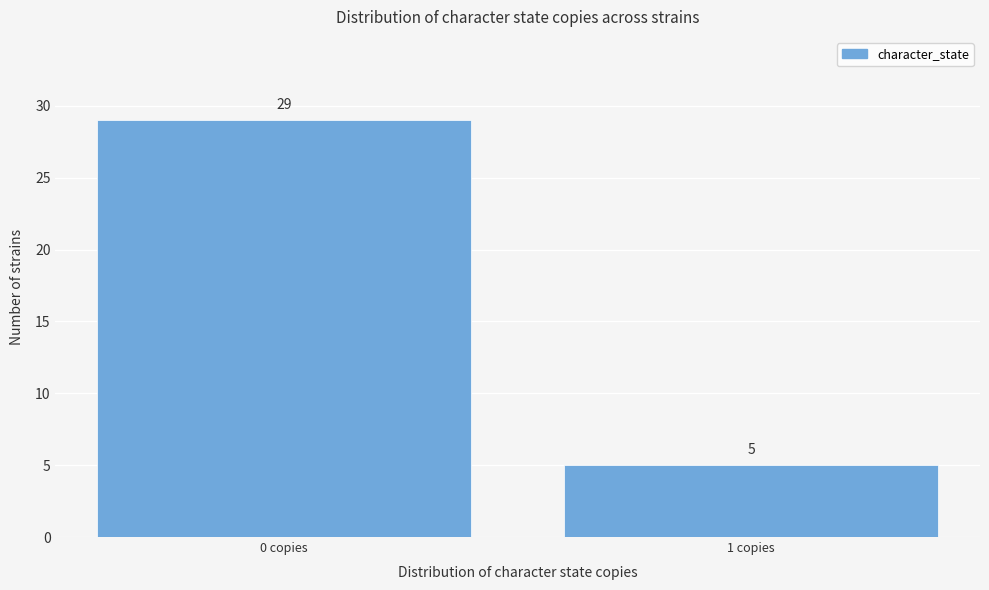

Reading left to right, what are all the values shown in this chart?

0 copies=29	1 copies=5